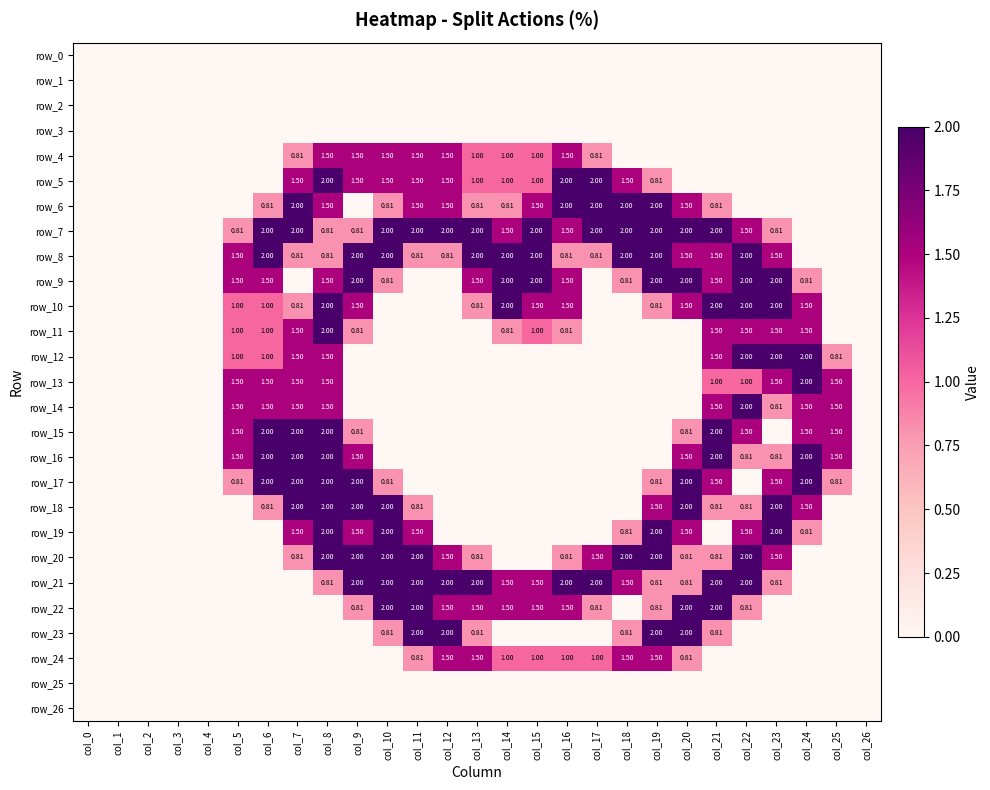

What is the difference between the highest and lowest values at col_24?

2.0